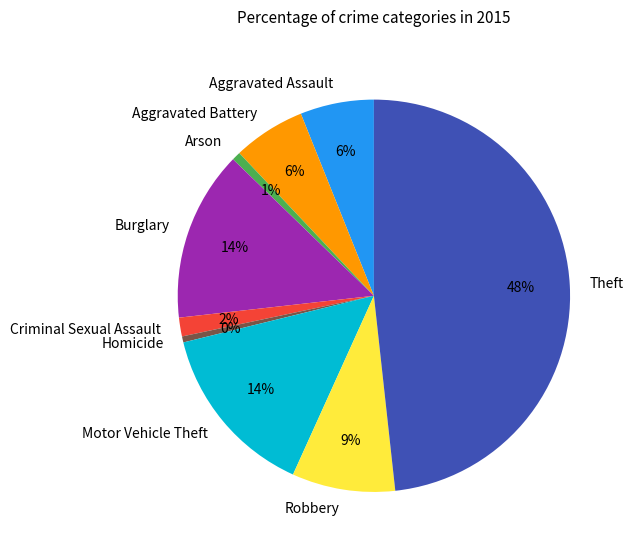

Is the sum of Robbery and Criminal Sexual Assault greater than half?

No